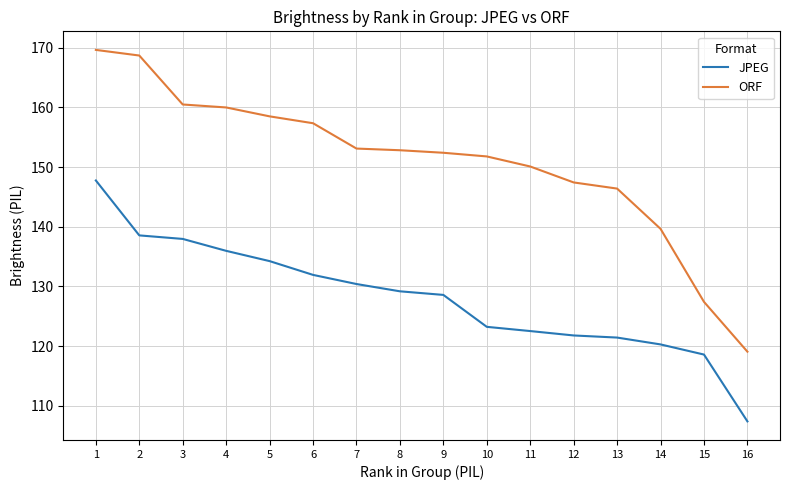

Reading left to right, list all the values displayed in this chart.

JPEG: 147.8	138.6	138.0	136.0	134.3	131.9	130.4	129.2	128.6	123.2	122.5	121.8	121.4	120.3	118.6	107.4
ORF: 169.6	168.7	160.5	160.0	158.5	157.4	153.1	152.8	152.4	151.8	150.1	147.4	146.4	139.7	127.4	119.1